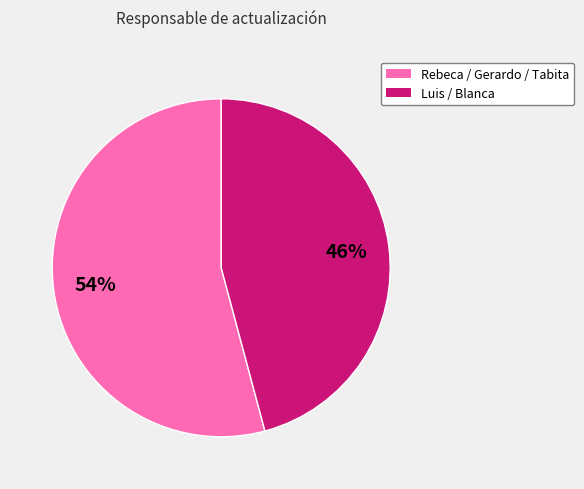

Is there a majority slice in this chart?

Yes